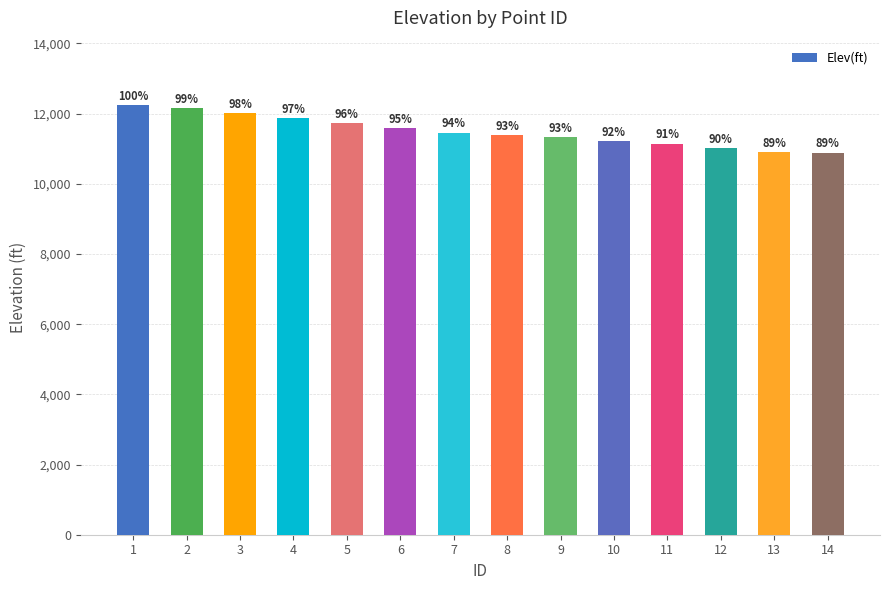

The value at 8 is 11390.5. True or false?

True